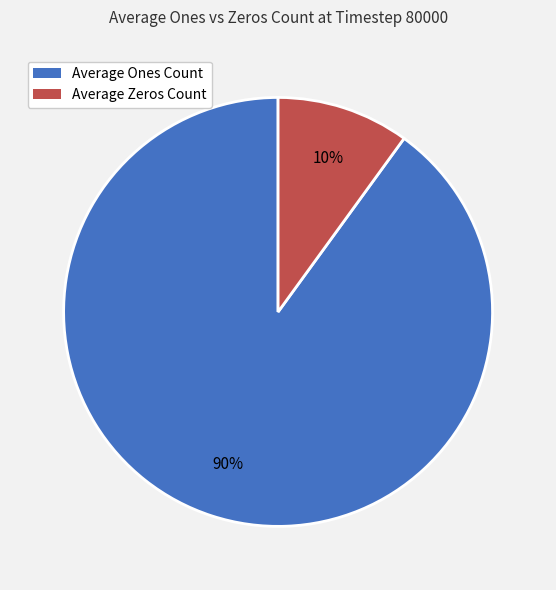

How many slices are in this pie chart?

2